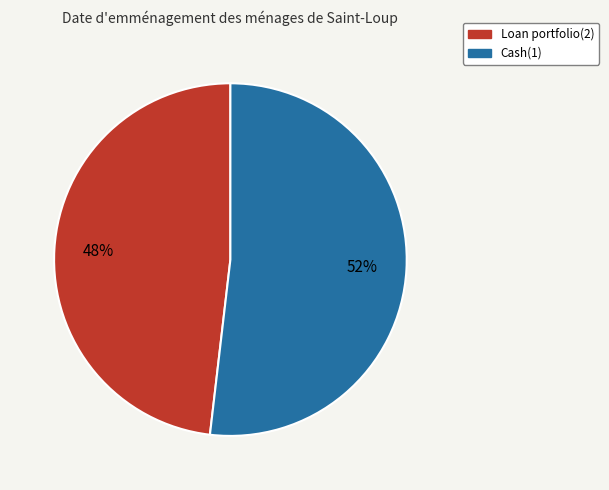

Which has a higher value, Loan portfolio(2) or Cash(1)?

Cash(1)